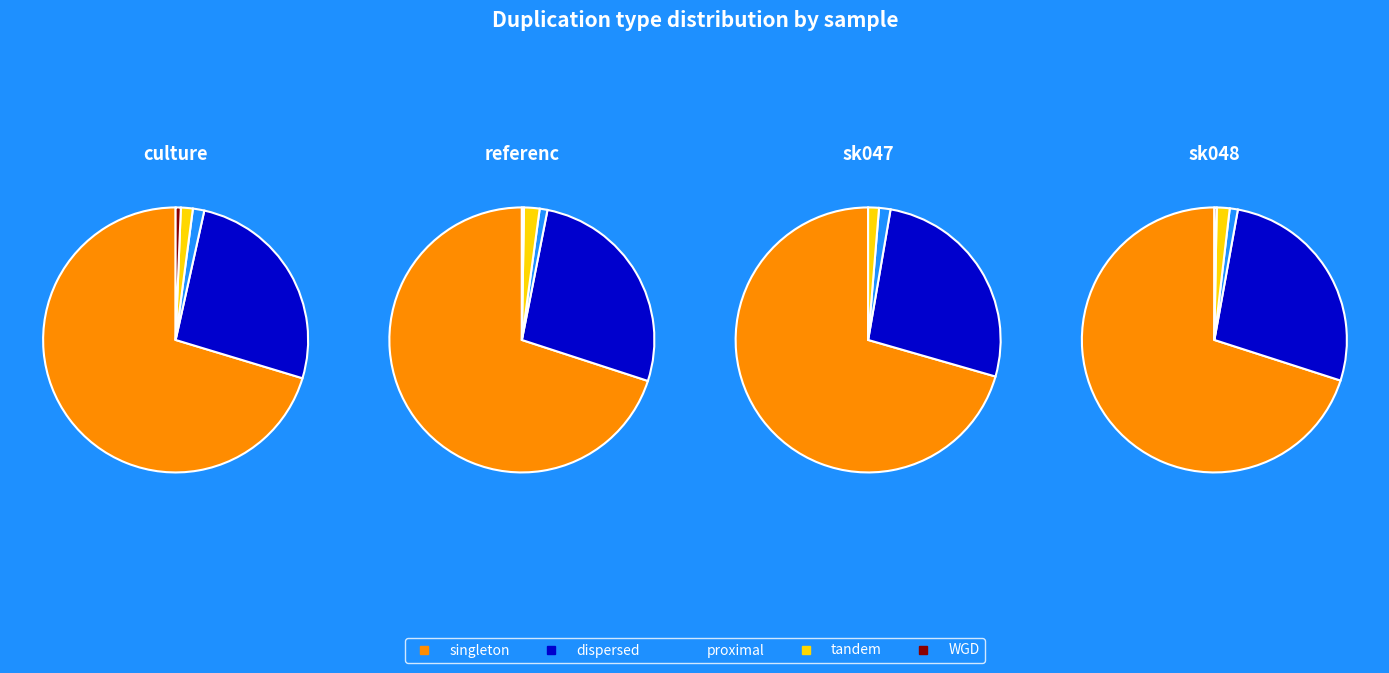

Which category has the biggest portion of the pie?

singleton